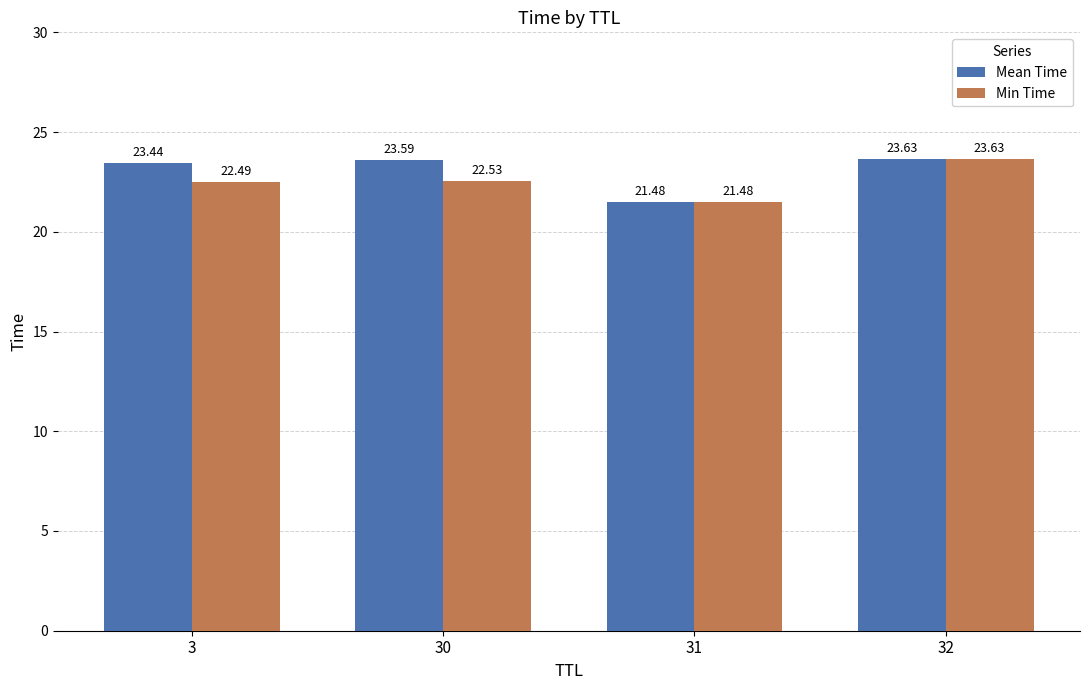

Rank the series by their average value, from lowest to highest.

Min Time, Mean Time